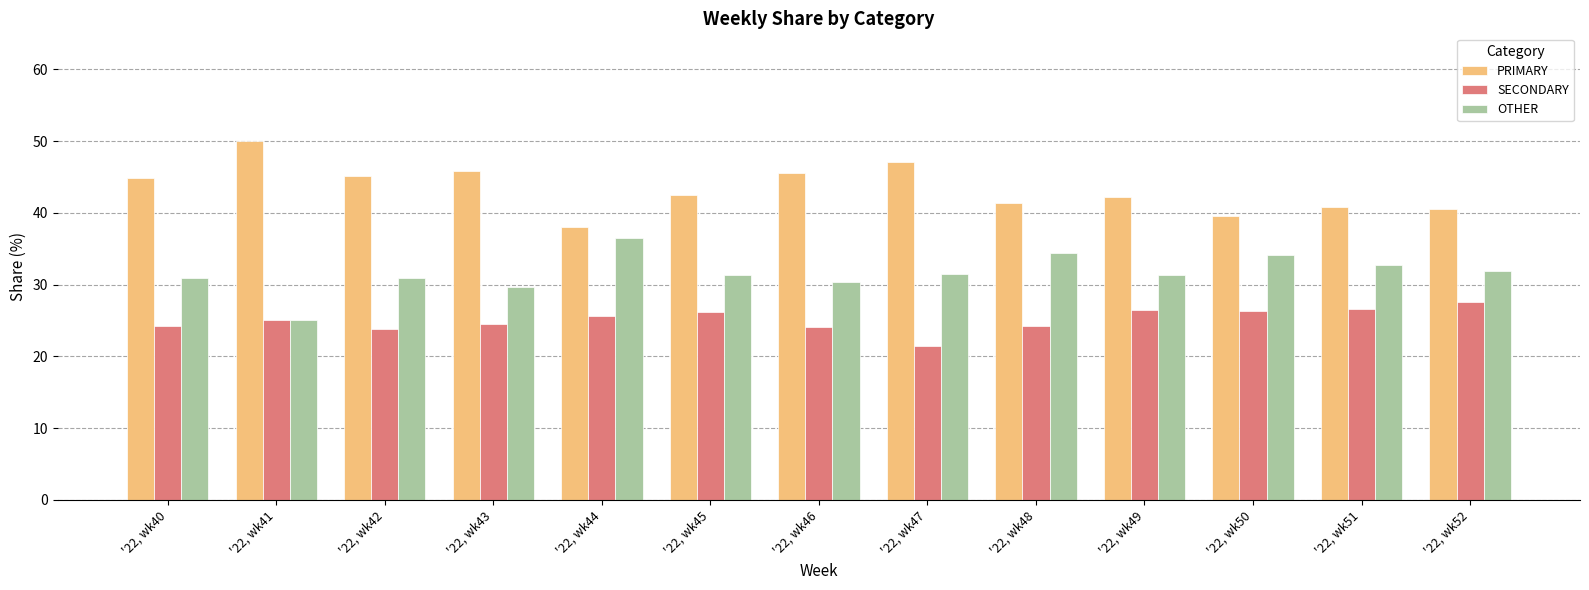

What is the spread (max minus min) of values at '22, wk41?

25.0